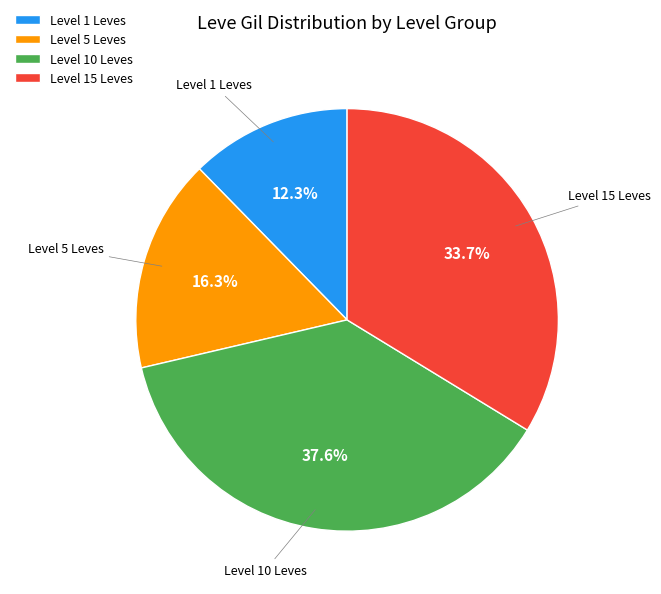

To the nearest percent, what is the difference between the largest and smallest slice percentages?

25%